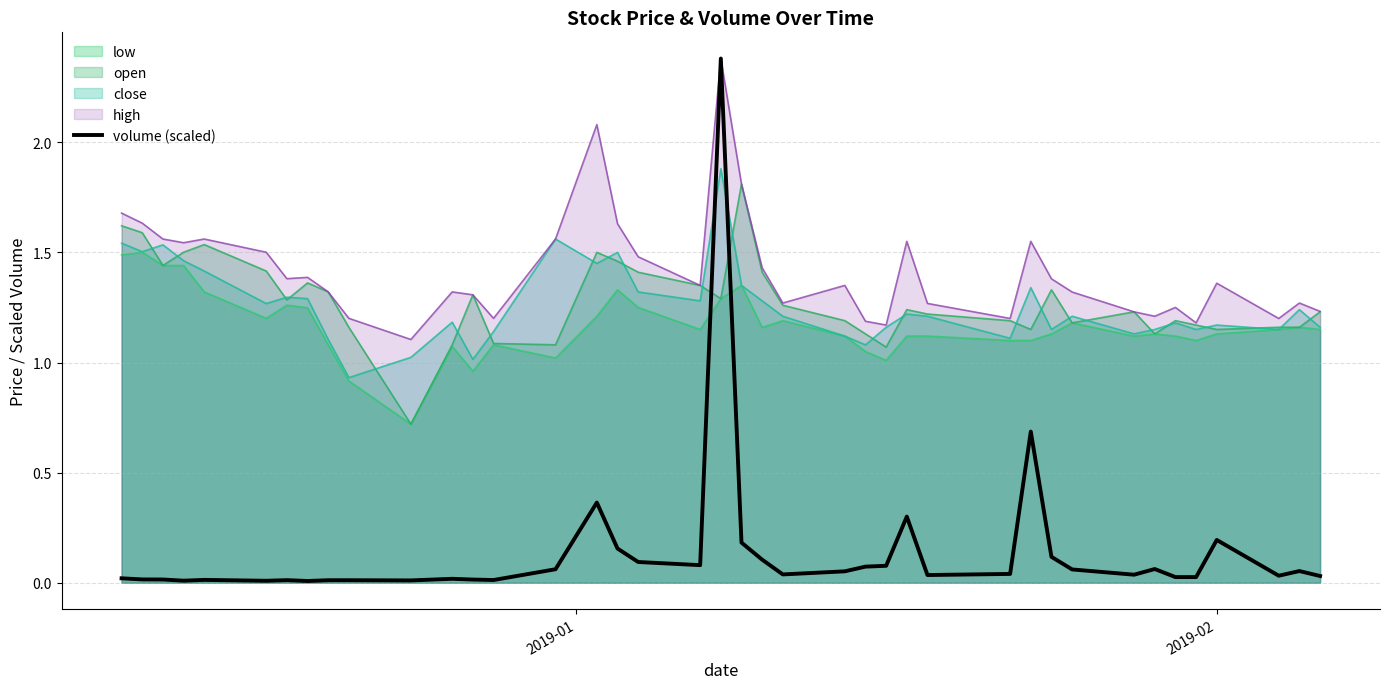

What is the highest value of the open series?

1.8